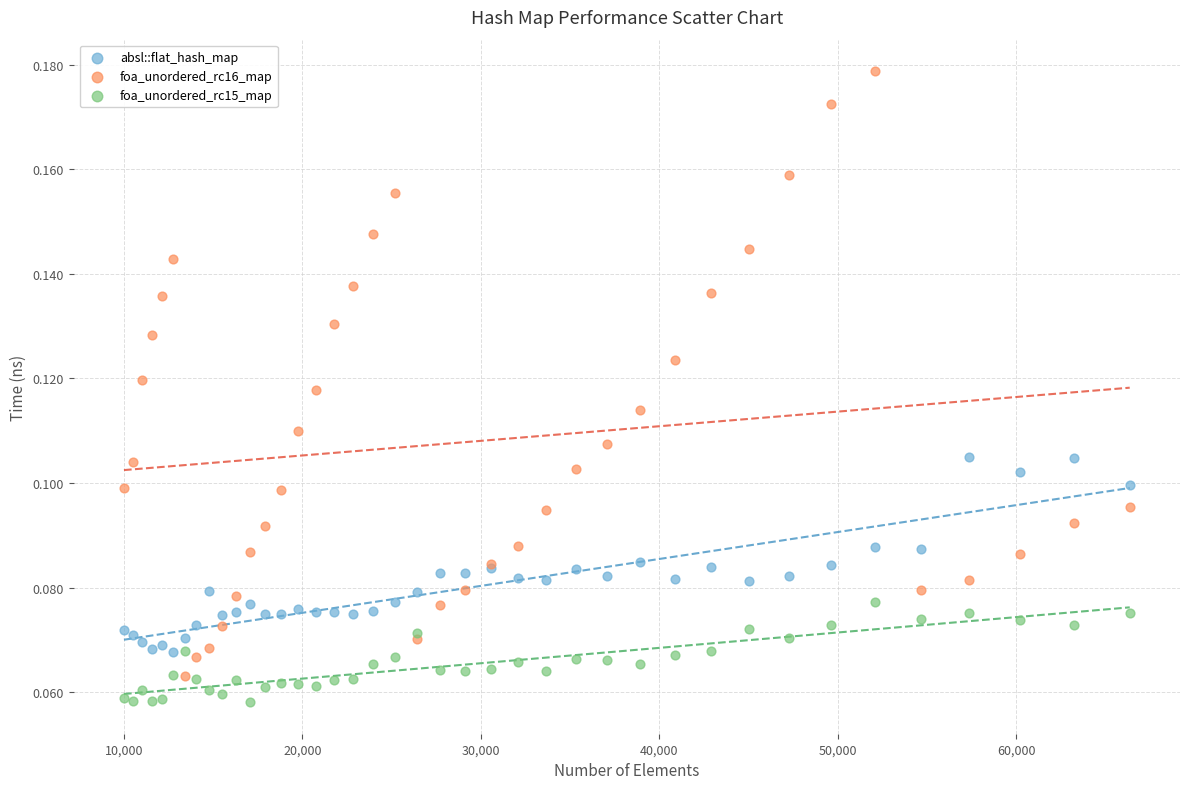

What is the X range (max minus min) for the scatter plot?

56358.0